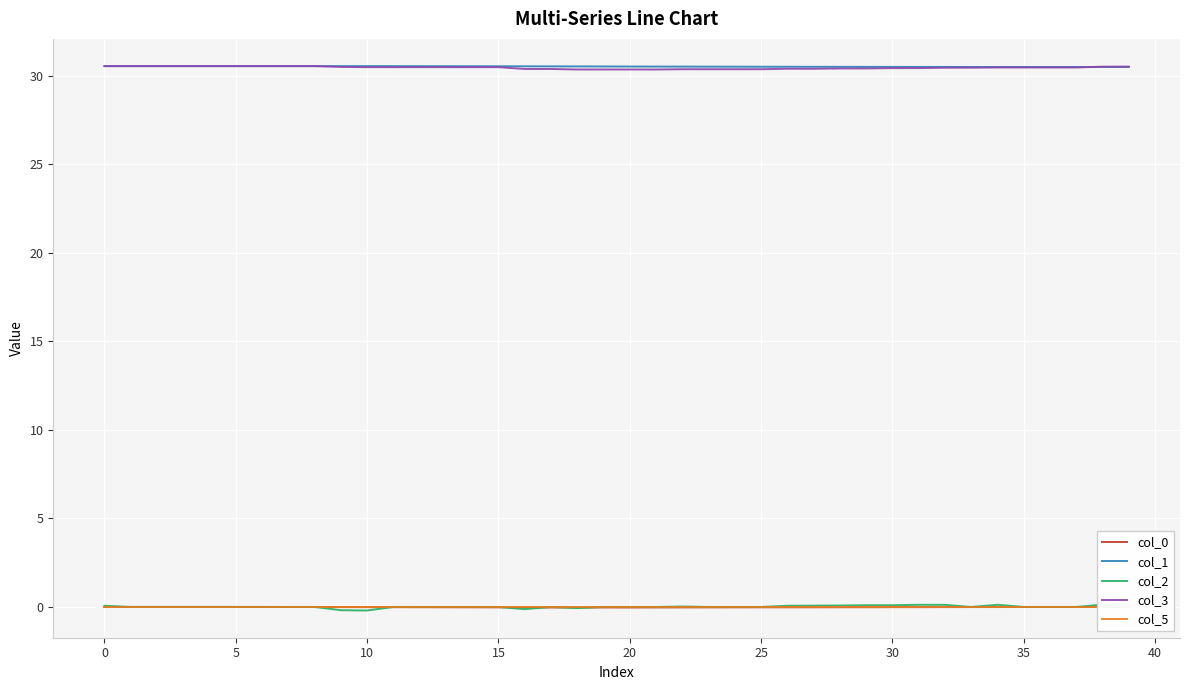

Count the col_3 values in the range 30 to 31.

40